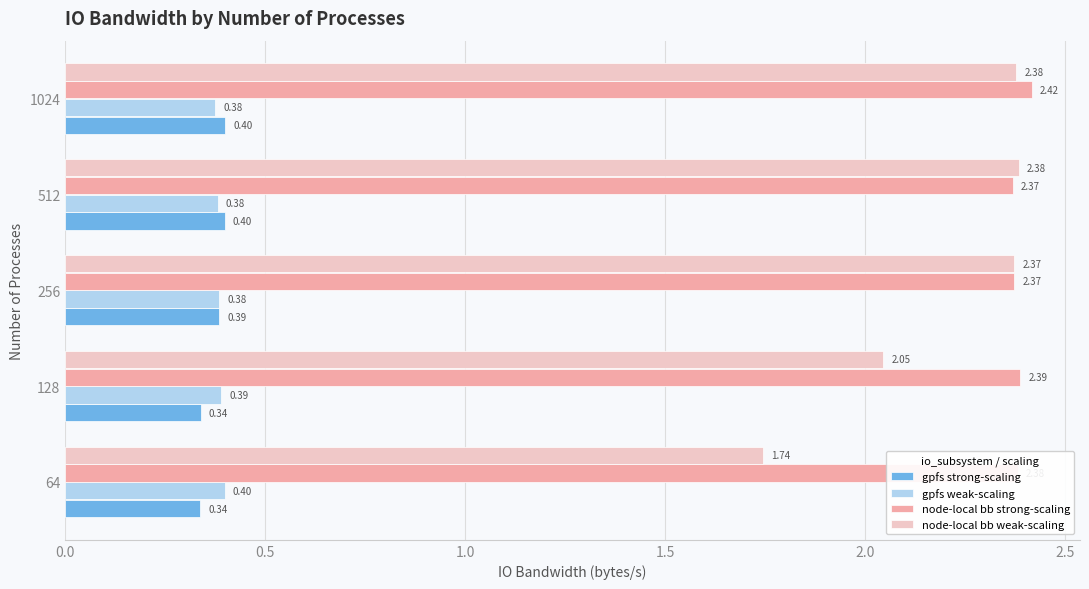

What is the sum of all gpfs strong-scaling values?

1.9